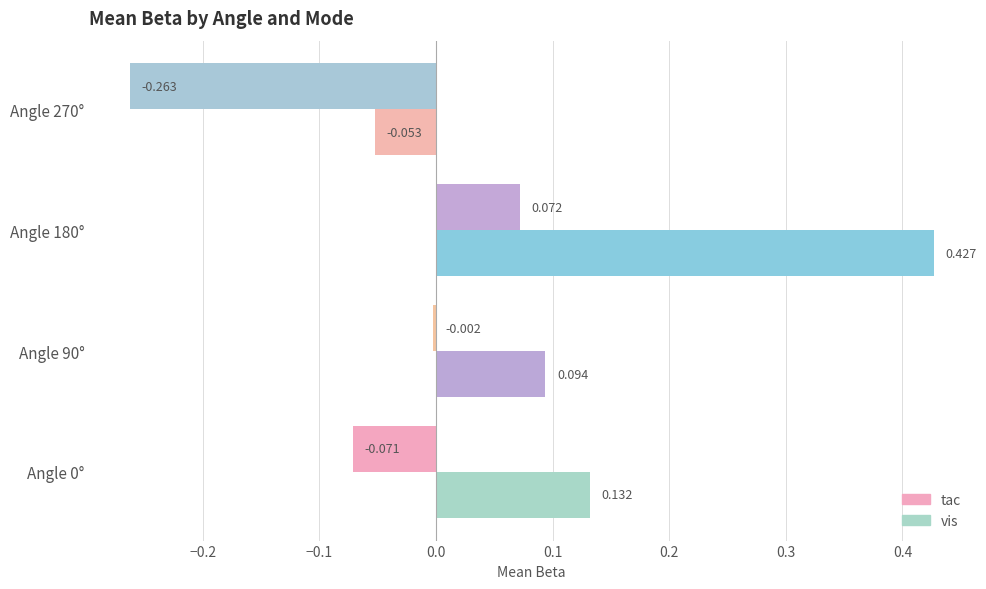

Between Angle 90° and Angle 180°, which series saw the biggest shift?

vis